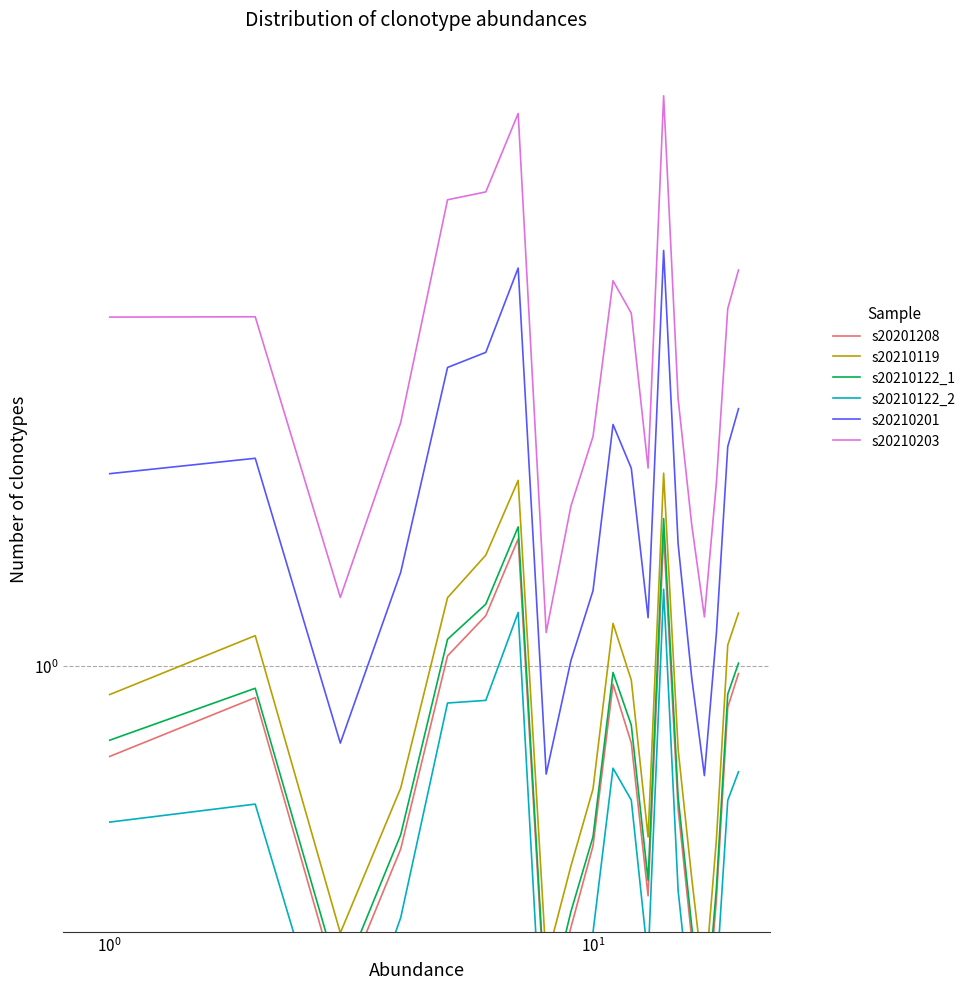

Is it true that s20210122_1 equals 2.0 at 13?

False